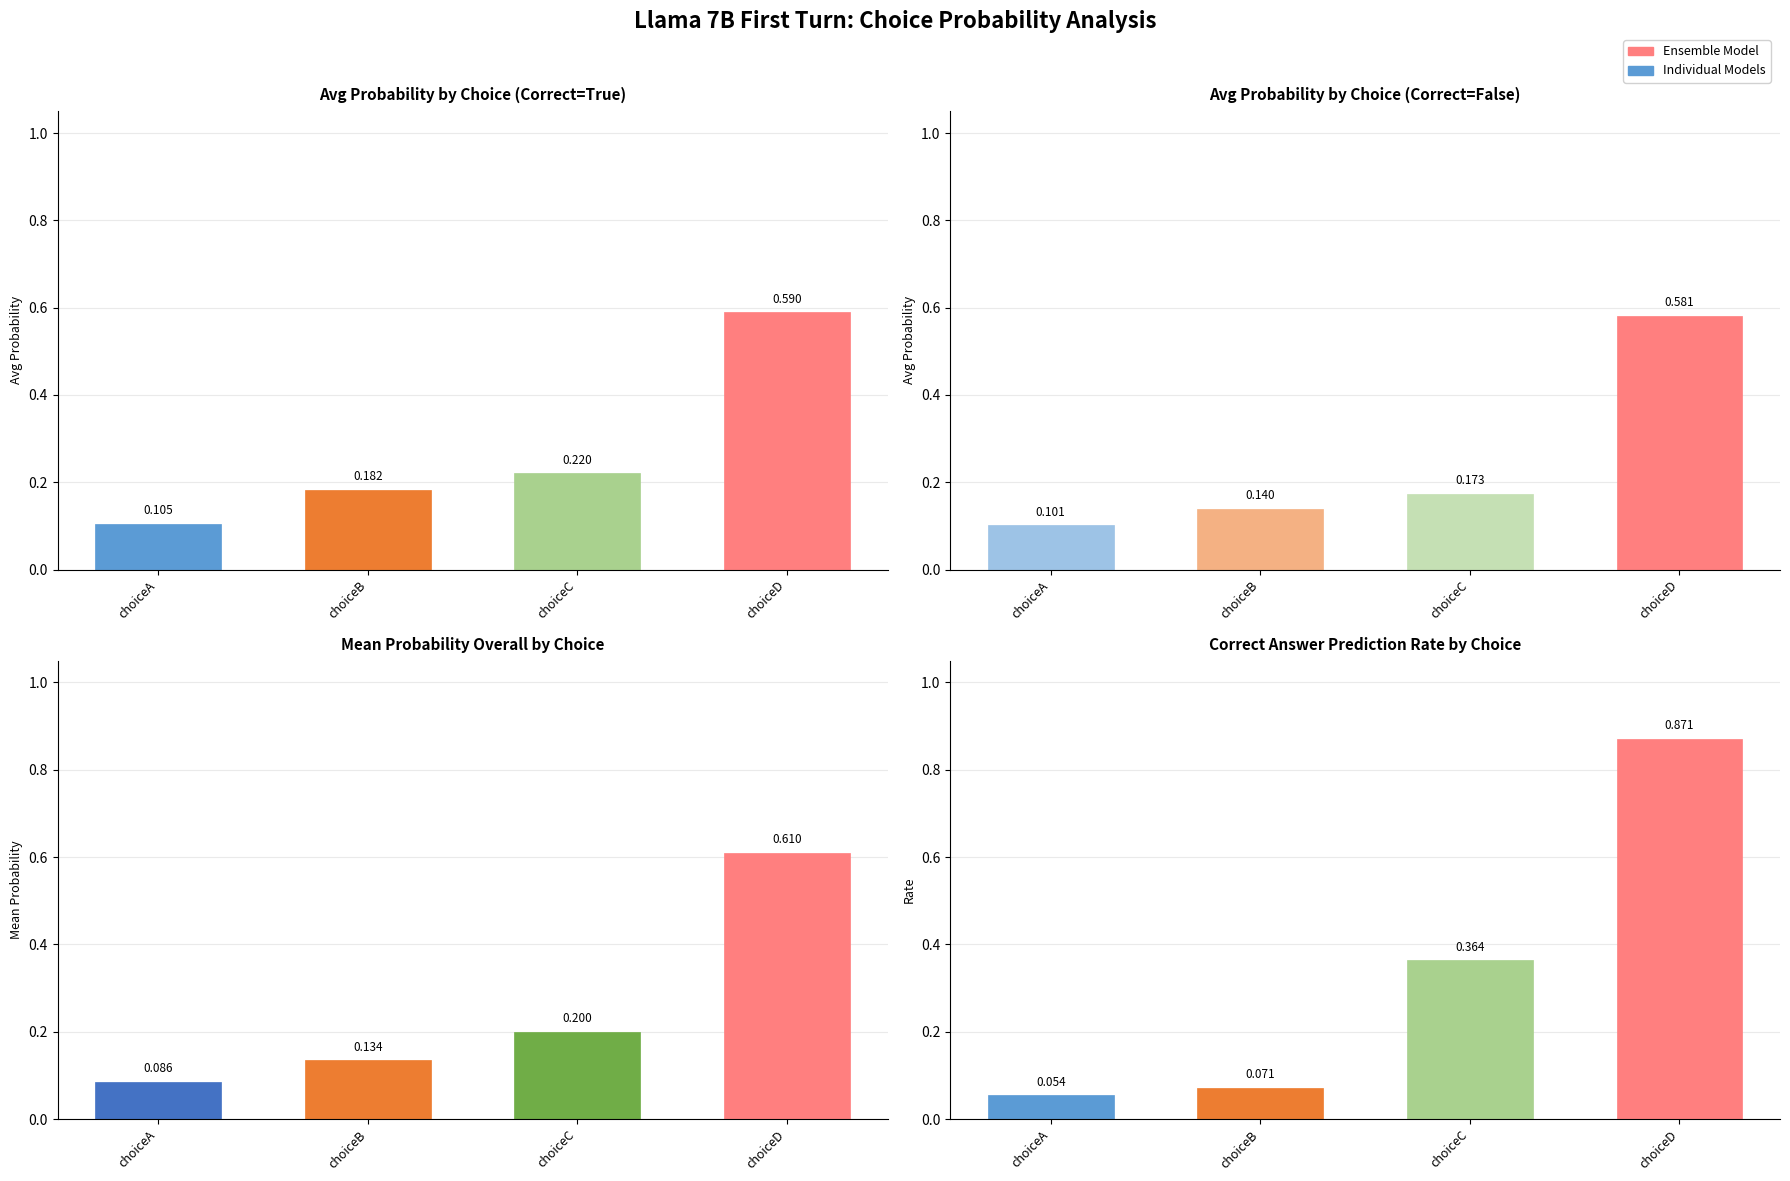

What is the change in value from choiceA to choiceD?

+0.8